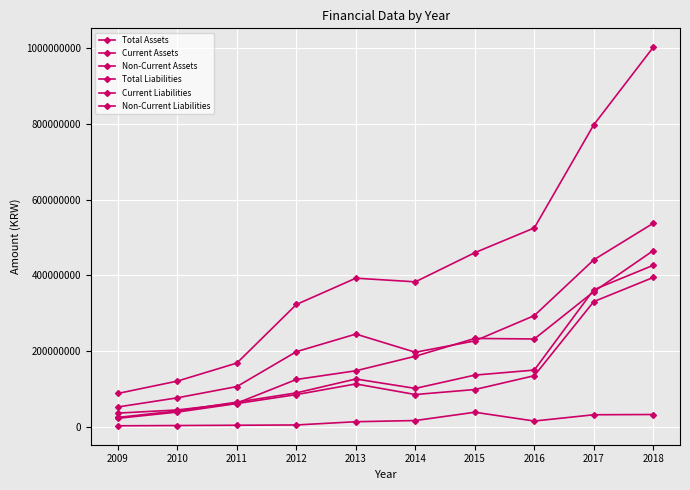

What is the average value of the Current Liabilities series?

136170691